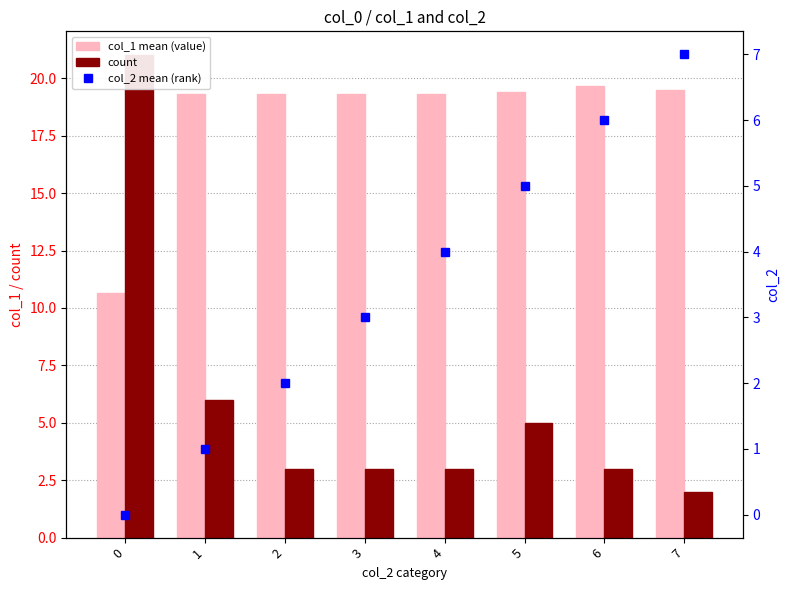

At which label is col_2 mean (rank) closest to 3?

3